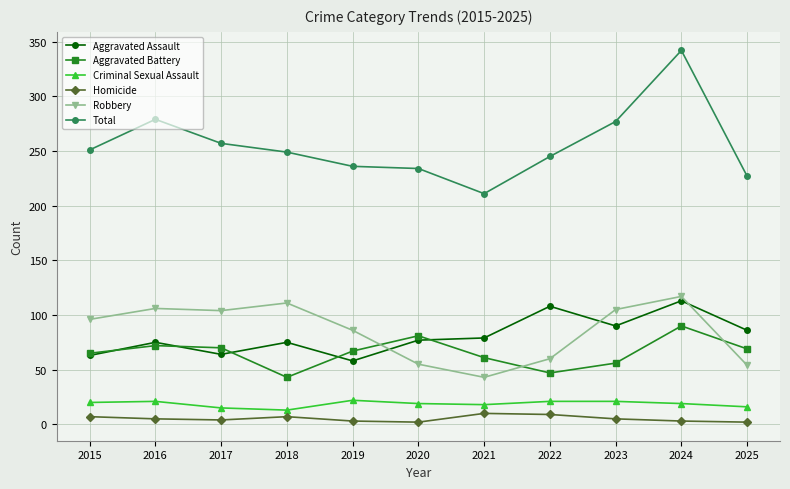

Is the value of Homicide at 2016 greater than the value of Total at 2022?

No